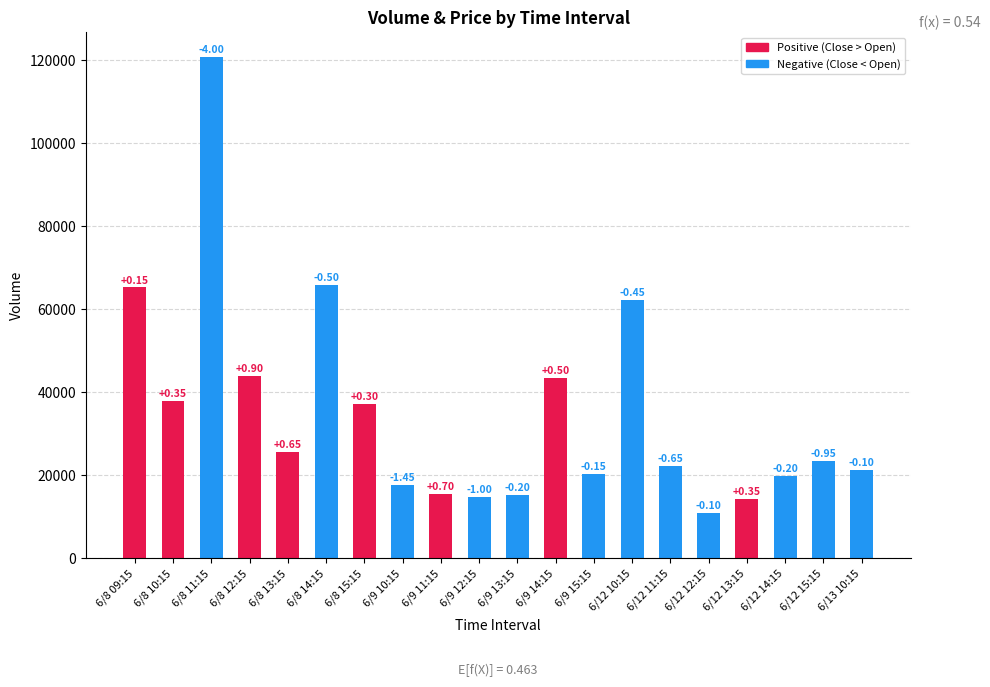

Rank the categories by value from highest to lowest.

6/8 11:15, 6/8 14:15, 6/8 09:15, 6/12 10:15, 6/8 12:15, 6/9 14:15, 6/8 10:15, 6/8 15:15, 6/8 13:15, 6/12 15:15, 6/12 11:15, 6/13 10:15, 6/9 15:15, 6/12 14:15, 6/9 10:15, 6/9 11:15, 6/9 13:15, 6/9 12:15, 6/12 13:15, 6/12 12:15